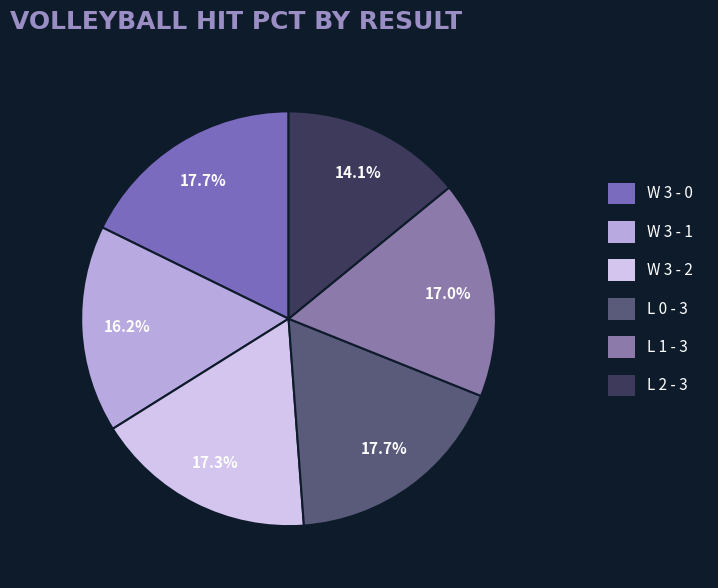

How many slices are in this pie chart?

6